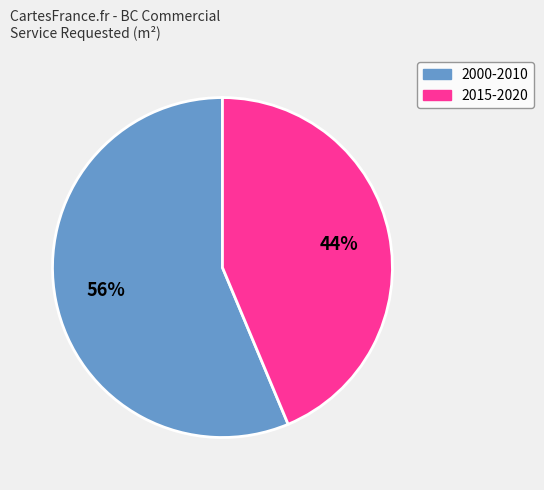

Does any single category account for the majority?

Yes